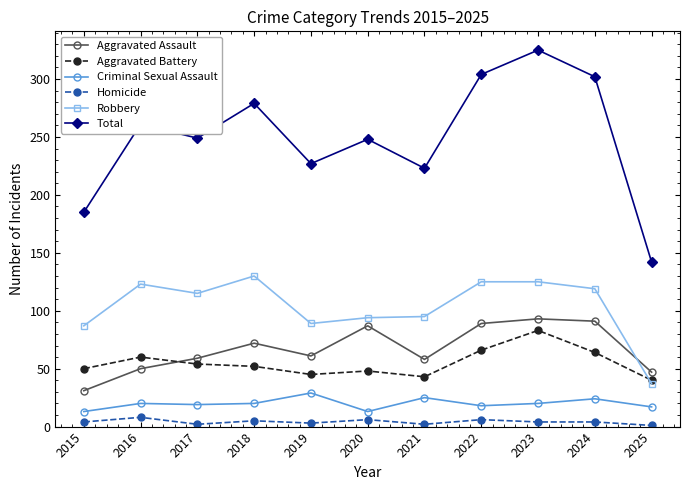

At 2021, list the series in order from largest to smallest.

Total, Robbery, Aggravated Assault, Aggravated Battery, Criminal Sexual Assault, Homicide